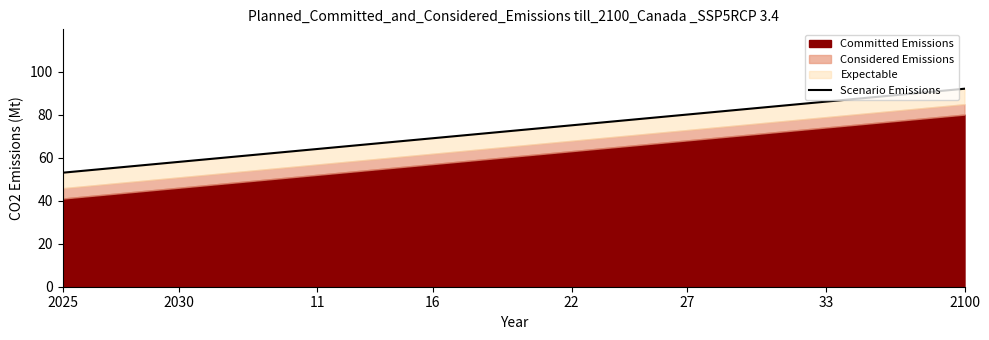

What is the difference between the second highest and minimum values?

38